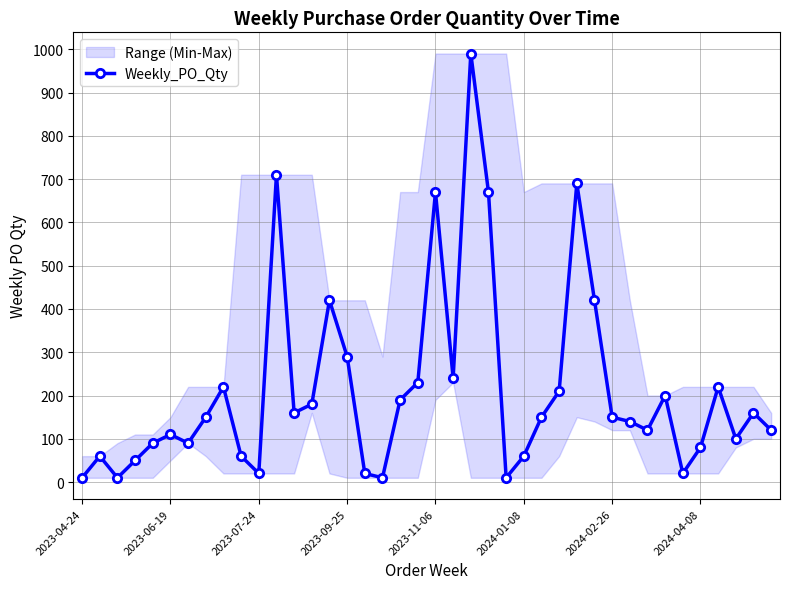

What is the smallest value displayed?

10